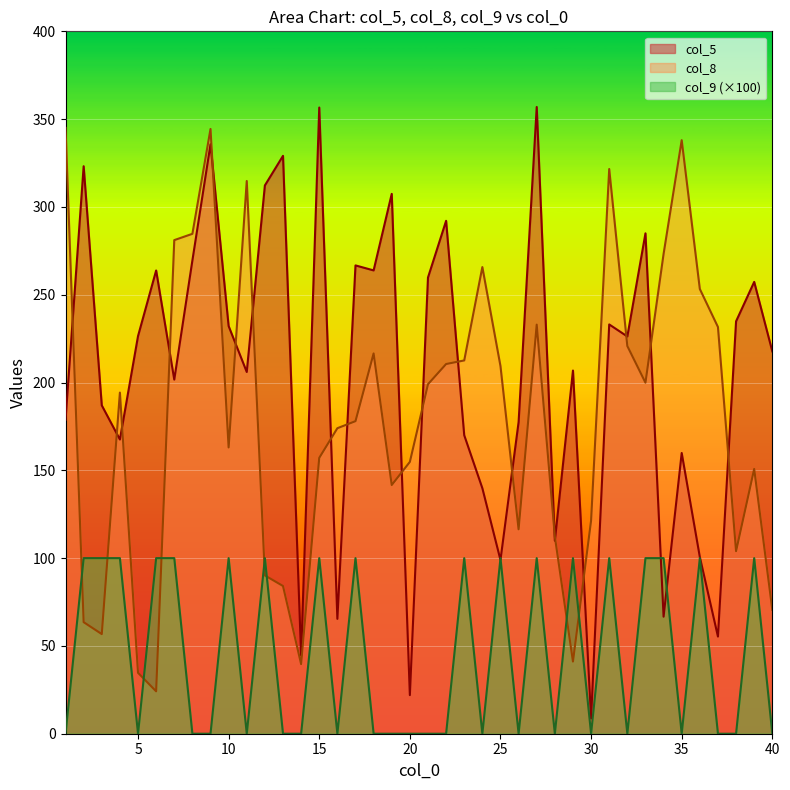

What is the total value across all series at 9?

680.1